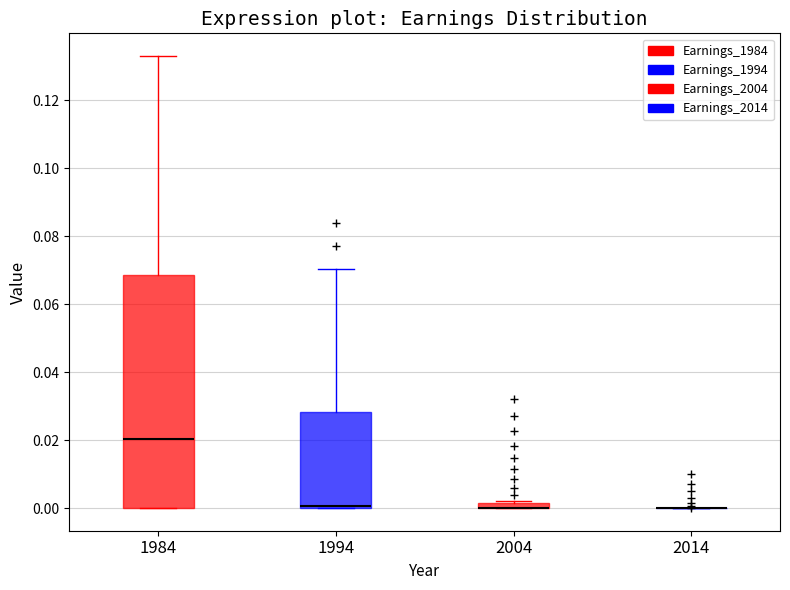

Which box is the tallest, from its lower edge to its upper edge?

1984